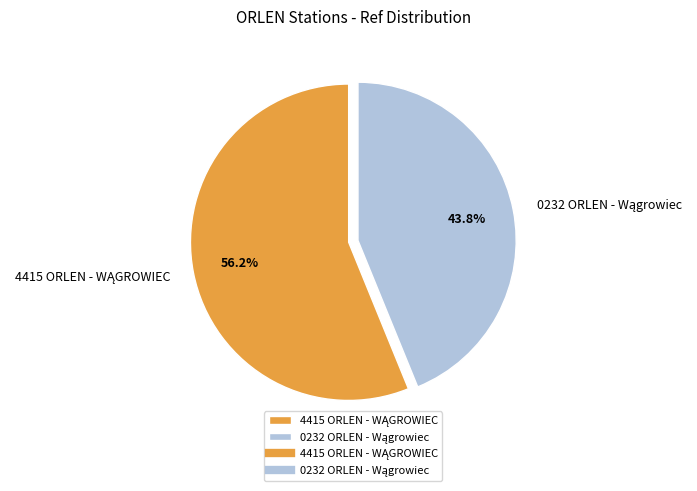

Is there a majority slice in this chart?

Yes